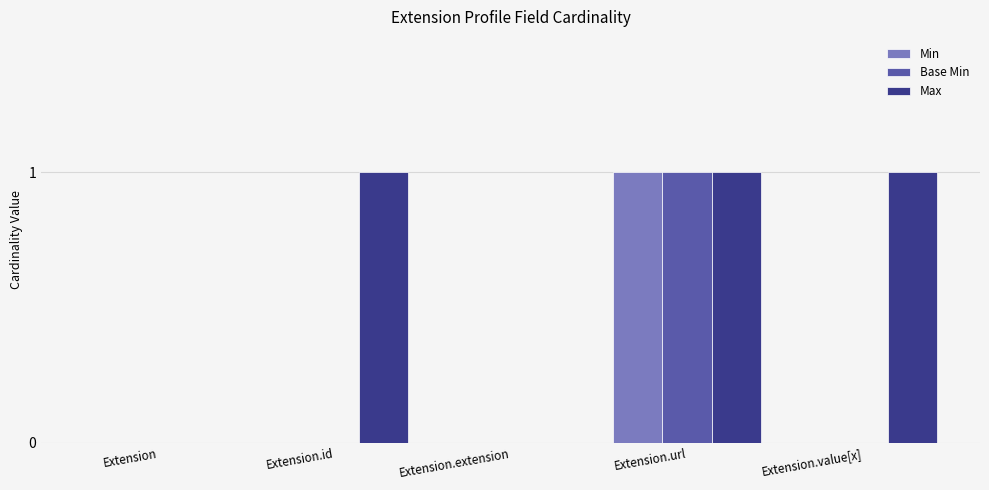

Is it true that Max equals 1 at Extension.value[x]?

True